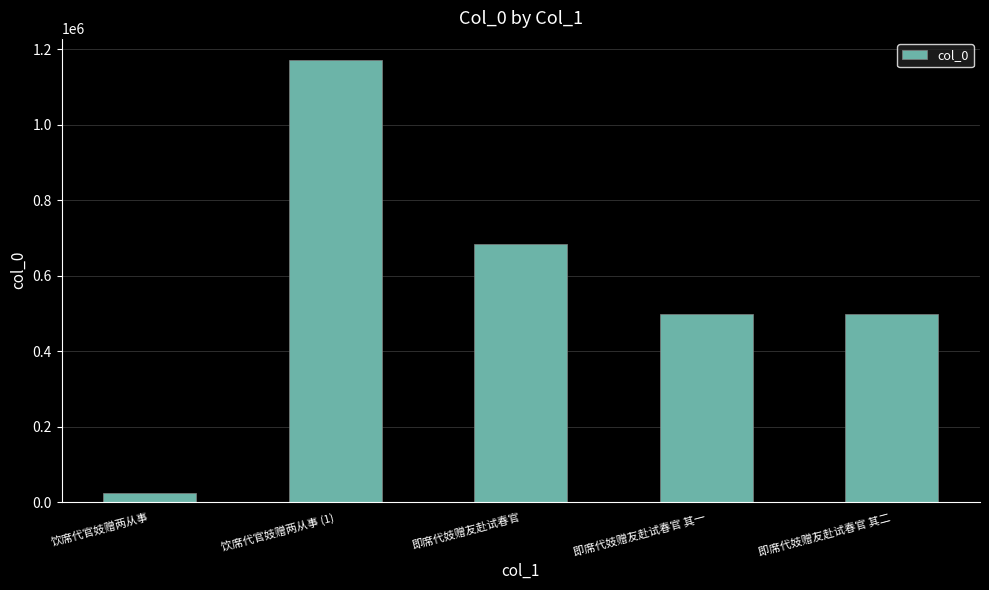

What is the sum of the values at 饮席代官妓赠两从事 (1) and 即席代妓赠友赴试春官 其二?

1669355